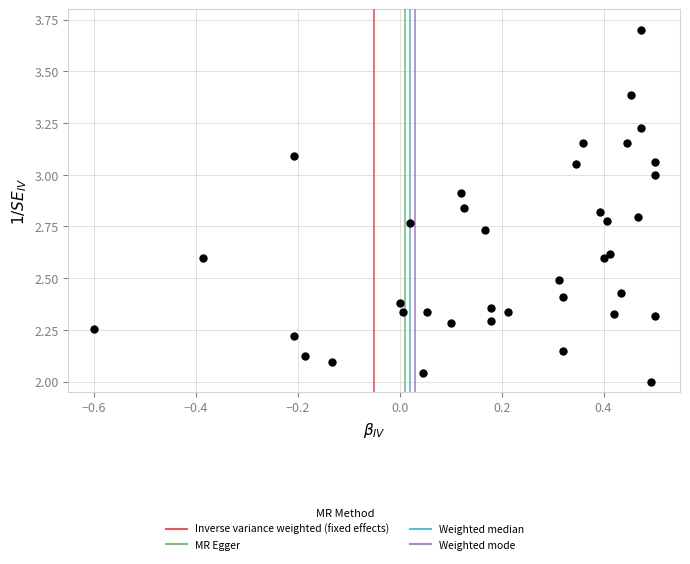

What is the range of Y values (max minus min)?

1.7